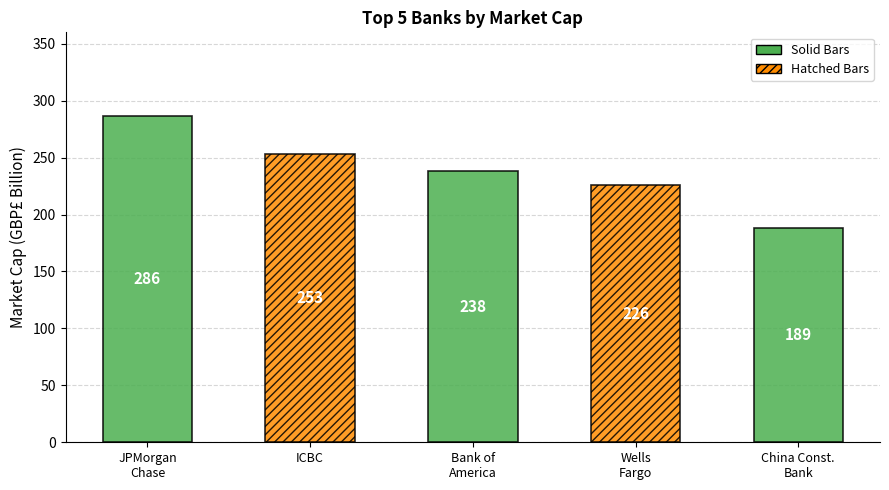

What is the label of the 4th bar from the right?

Industrial and Commercial Bank of China